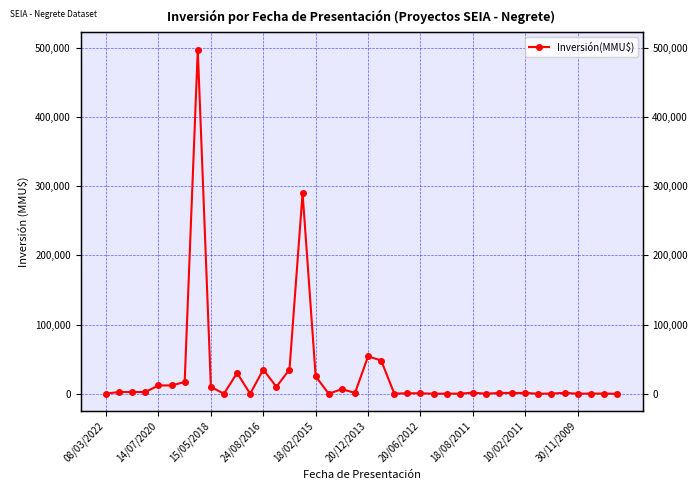

What is the average value?

27503